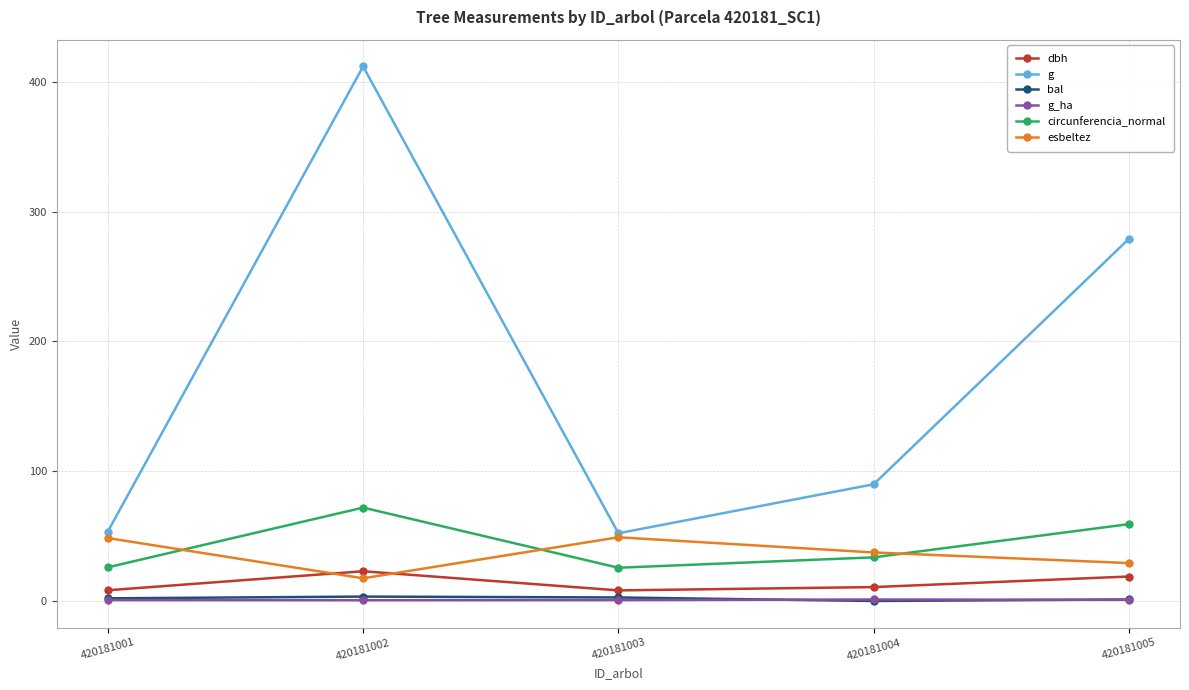

True or false: dbh and g_ha intersect in this chart.

False